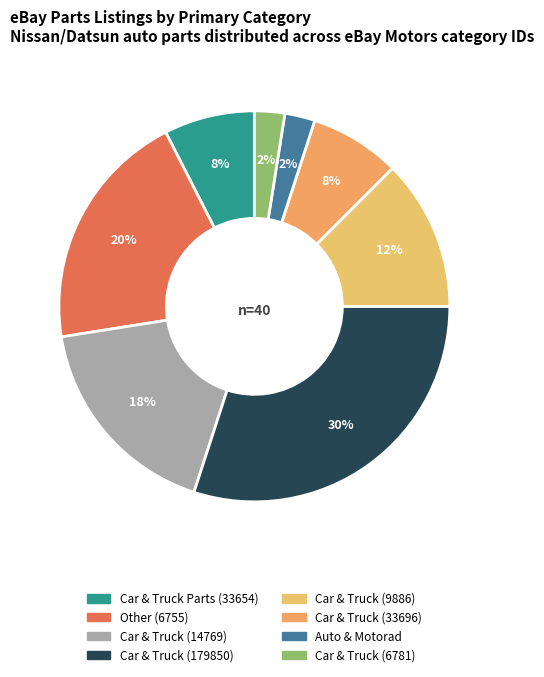

How many segments does this pie chart have?

8